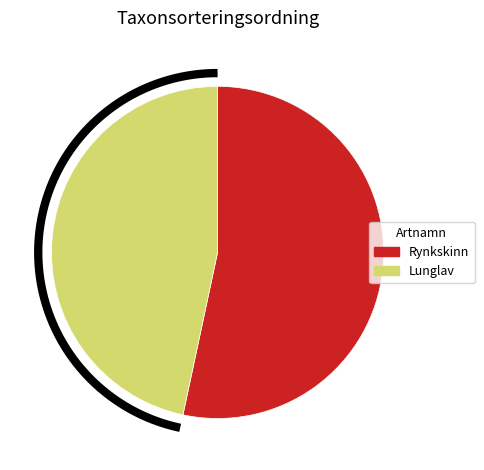

The Lunglav (105311357) slice represents 57% of the pie. True or false?

False